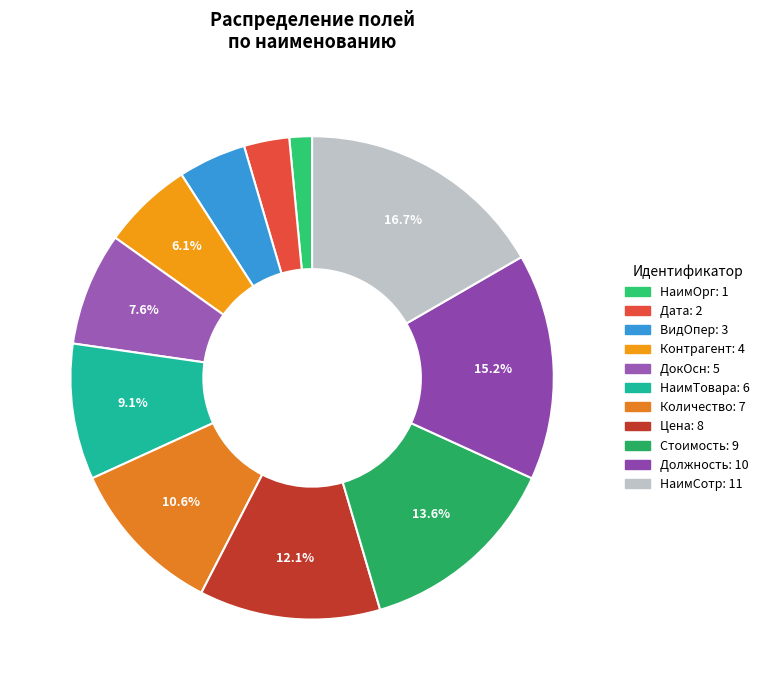

What is the change in value from НаимОрг to Количество?

+6